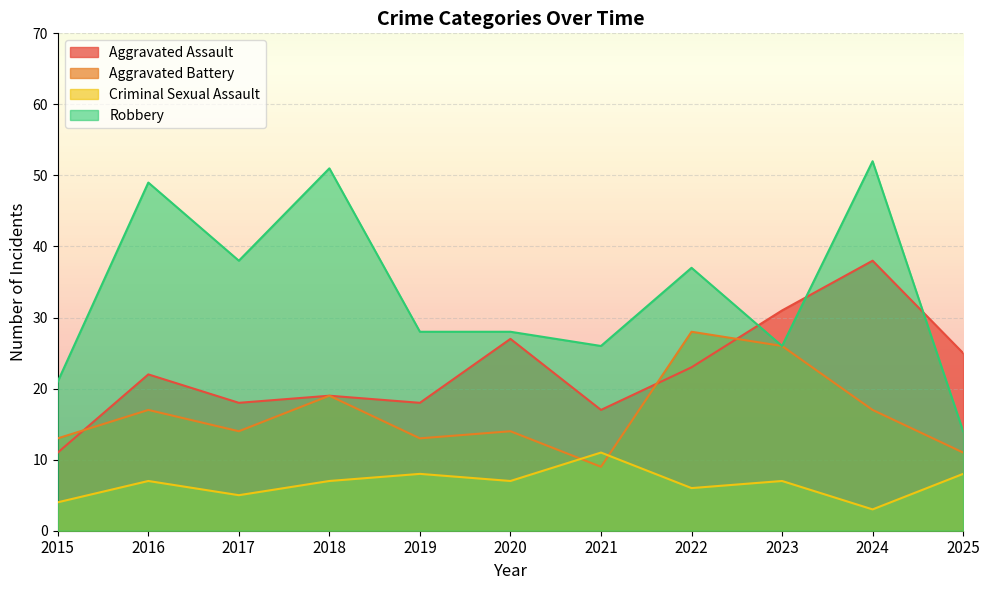

What is the maximum value shown in the chart?

52